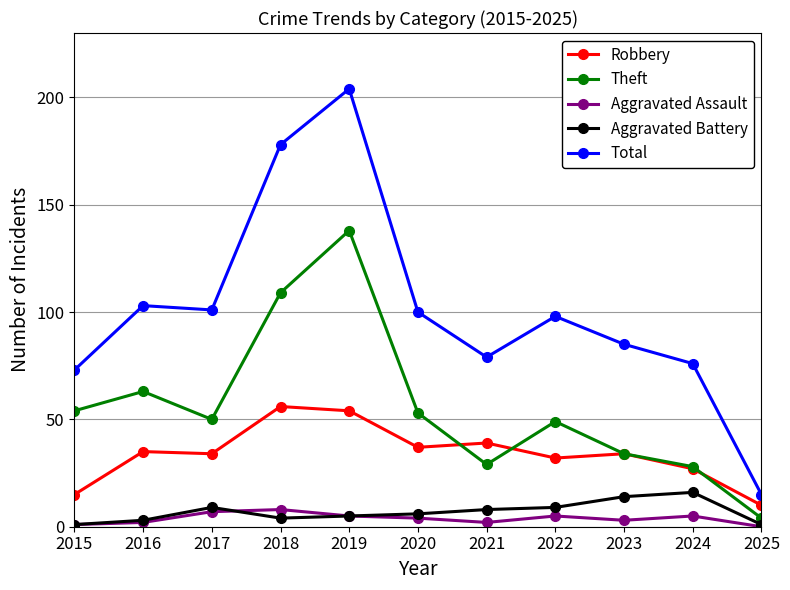

Count the number of data series in this chart.

5